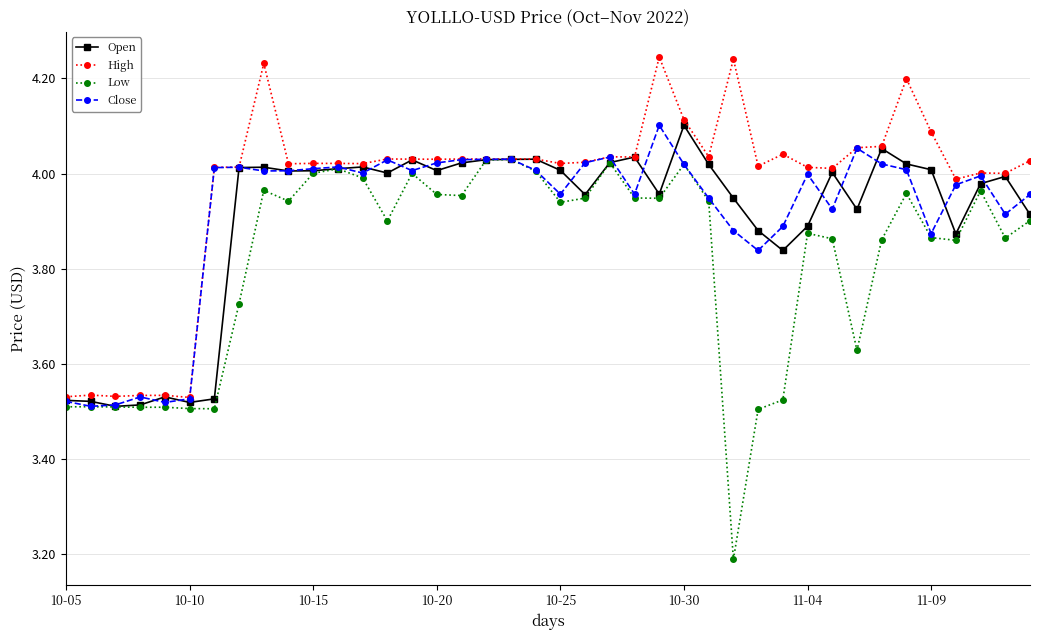

Which series has the largest range (max minus min)?

Low